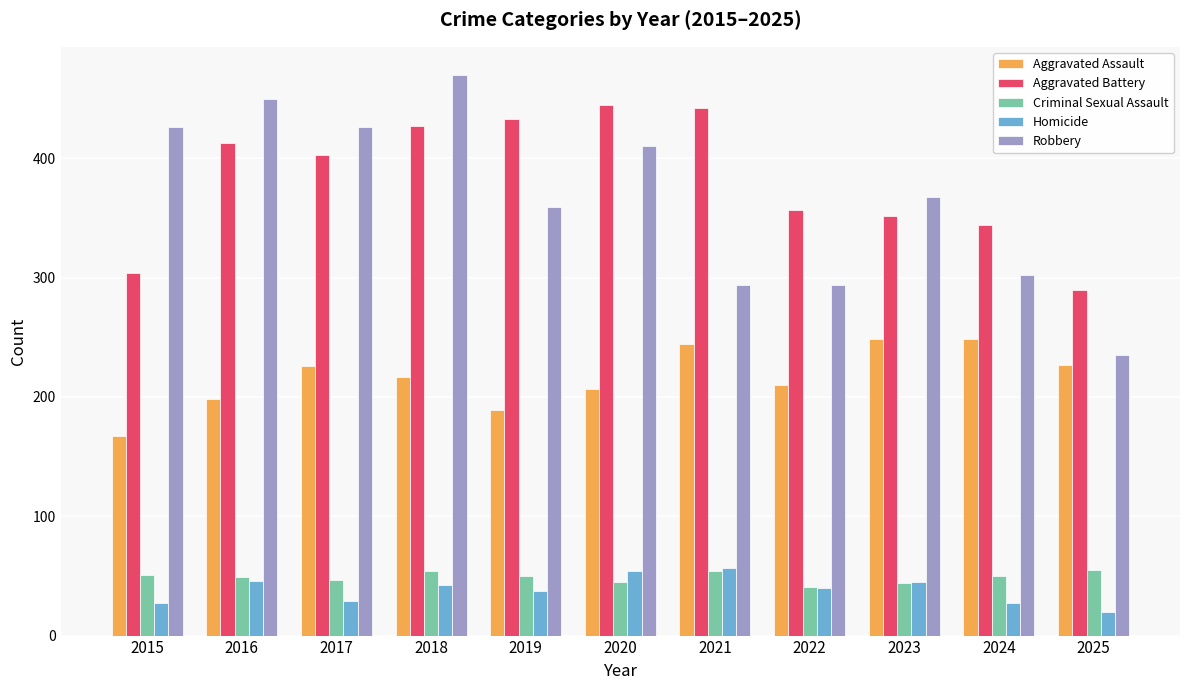

What is the sum of all Robbery values?

4034